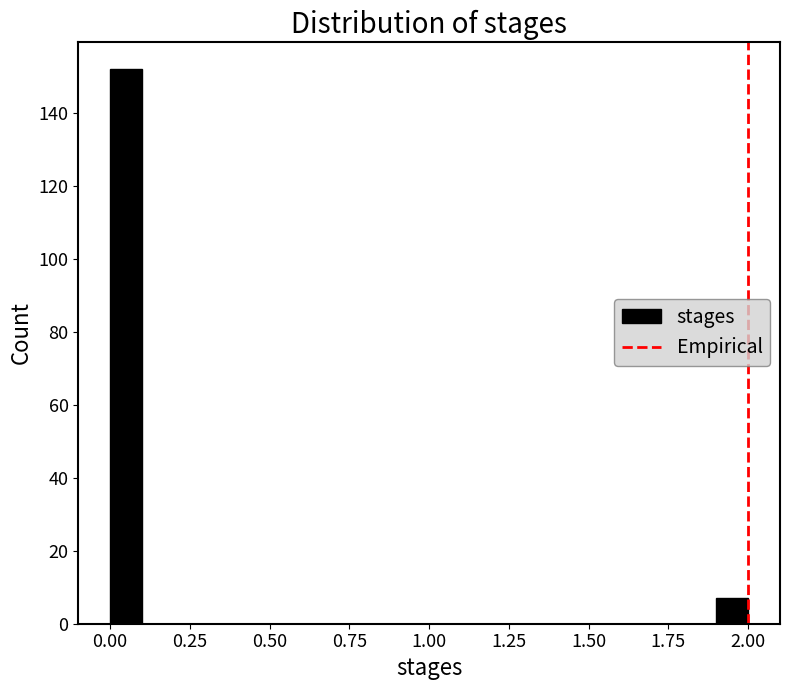

Read against the x-axis, roughly where is the centre of the tallest bar?

0.05